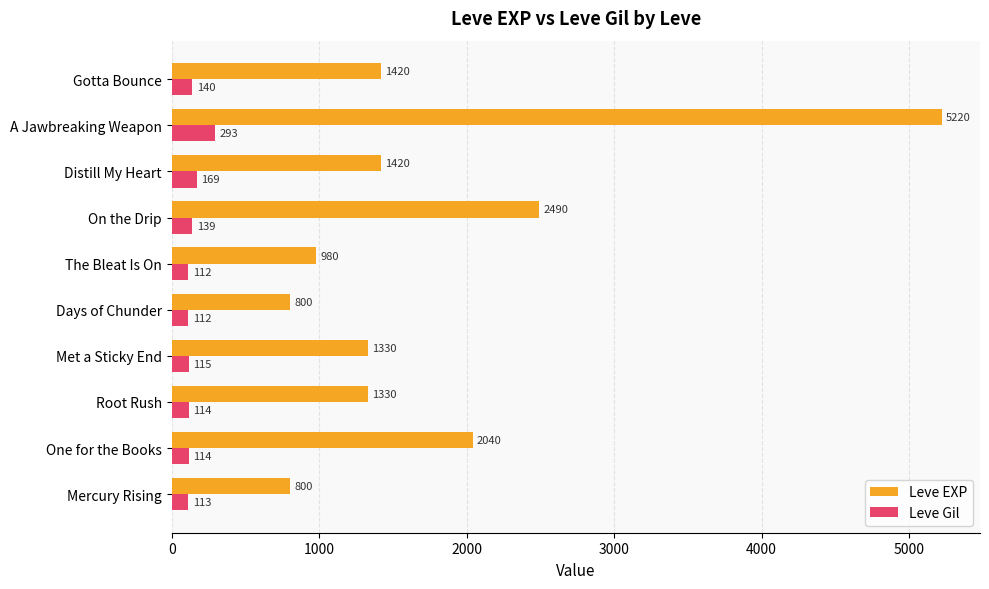

Is it true that Leve EXP equals 662 at Distill My Heart?

False